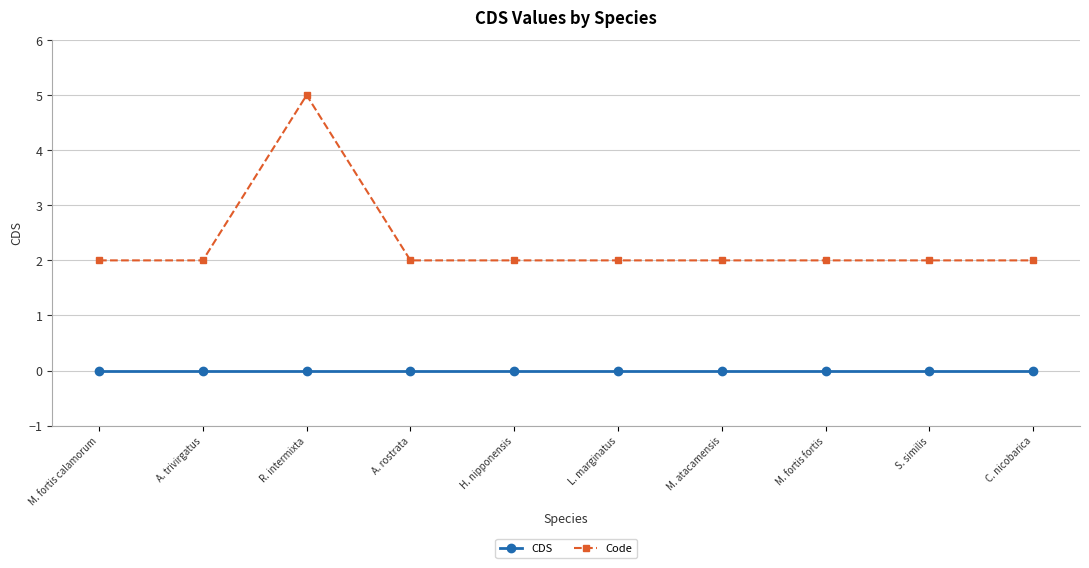

The CDS series shows 0 at R. intermixta. True or false?

True